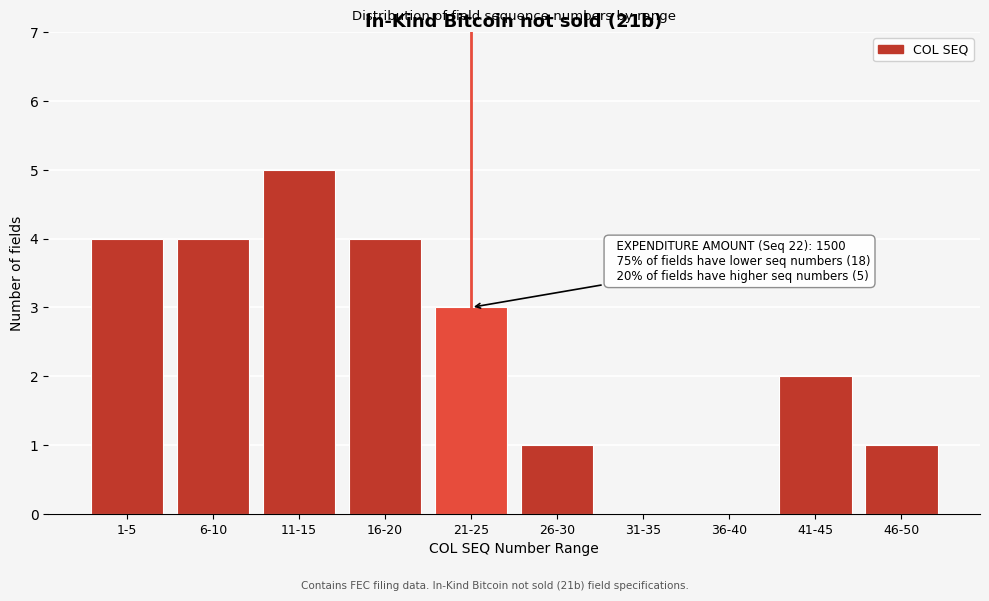

Reading left to right, extract all data points from this chart.

1-5=4	6-10=4	11-15=5	16-20=4	21-25=3	26-30=1	31-35=0	36-40=0	41-45=2	46-50=1